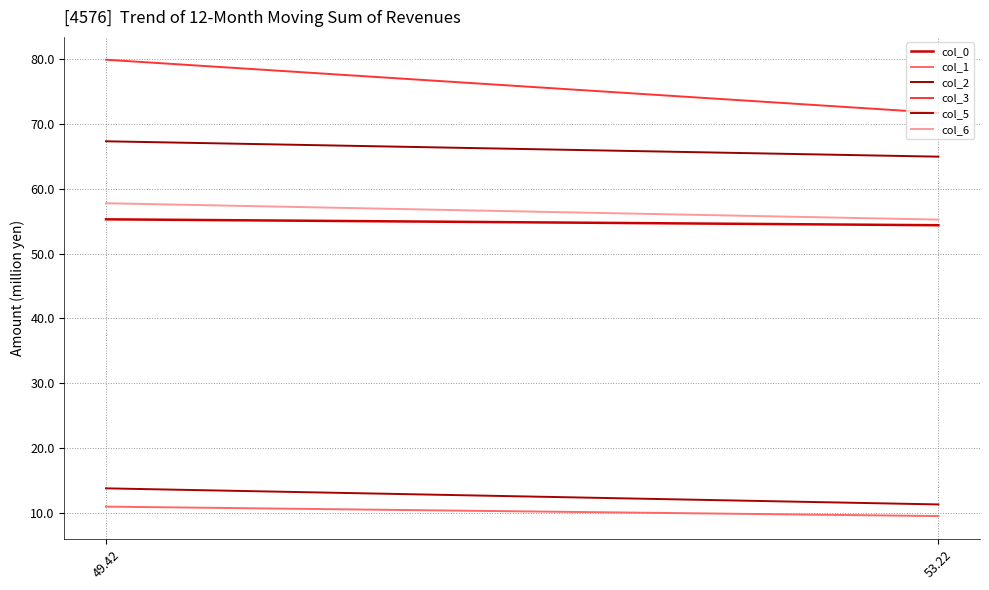

How many categories are shown in the chart?

2